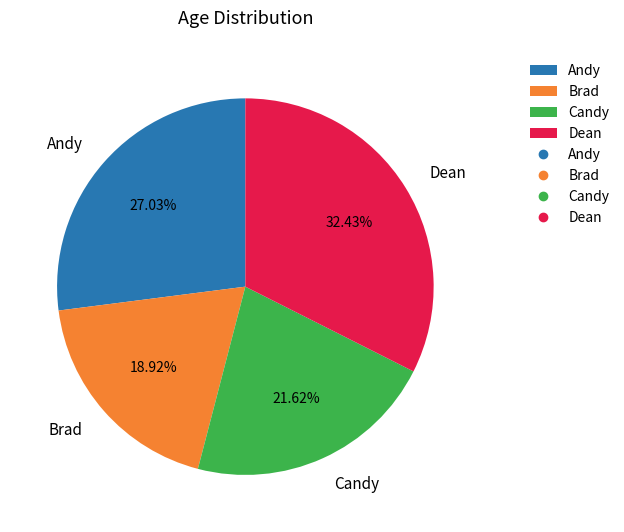

Does Andy account for over 50% of the chart?

No